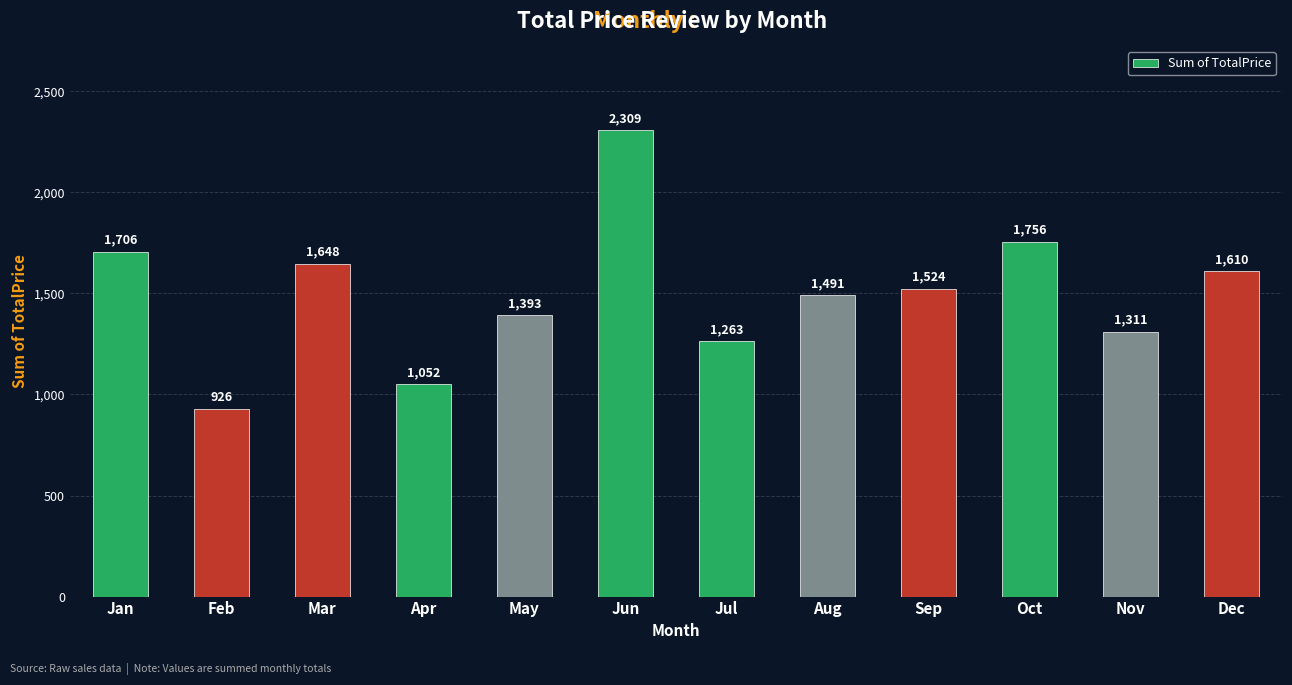

Rank the categories by value from lowest to highest.

Feb, Apr, Jul, Nov, May, Aug, Sep, Dec, Mar, Jan, Oct, Jun